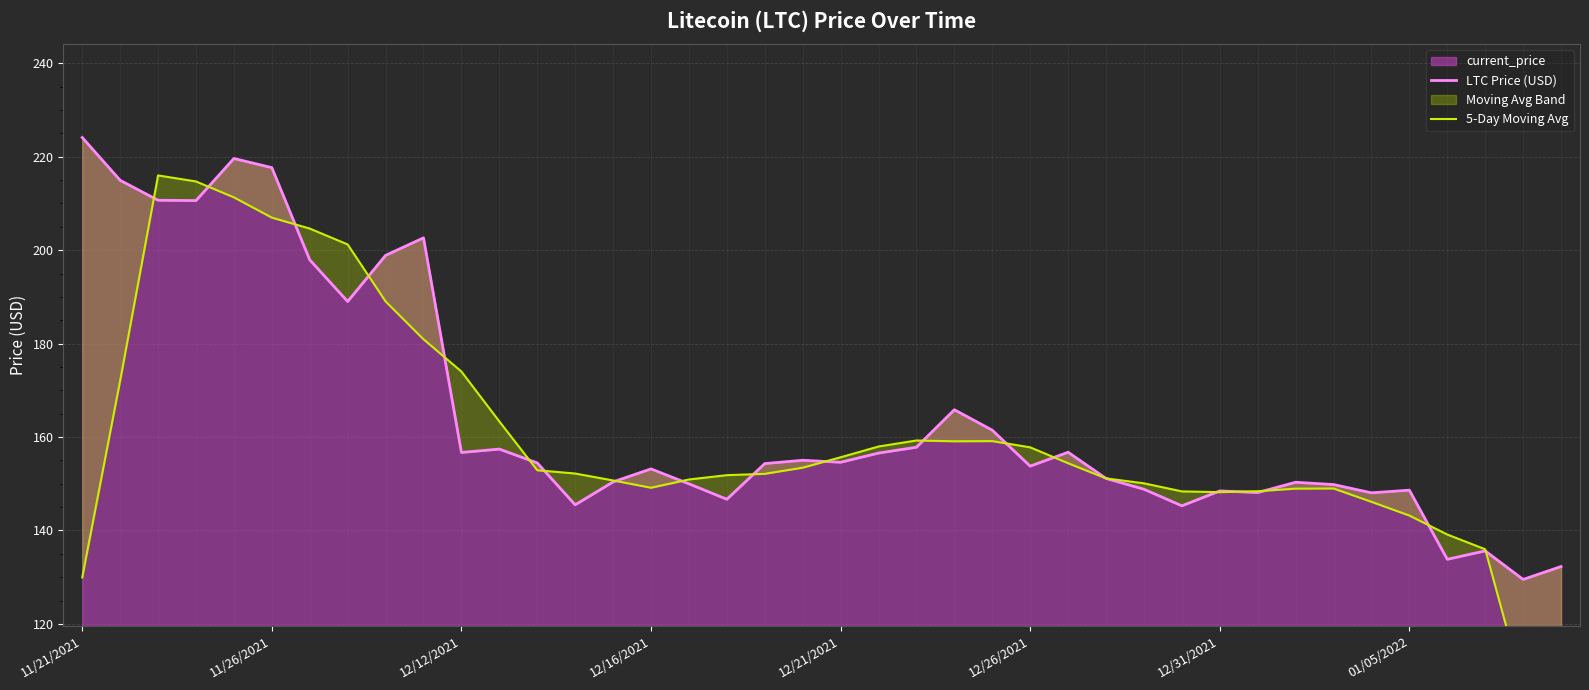

What is the difference between the second highest and minimum values in the LTC Price (USD) series?

90.1